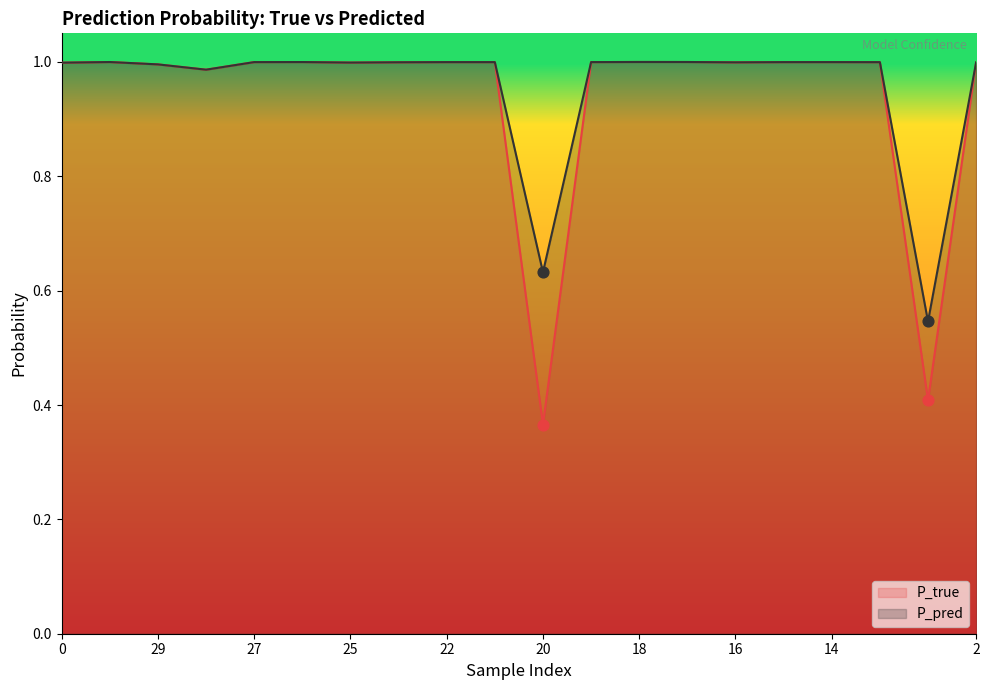

At which category is the sum across all series the highest?

18